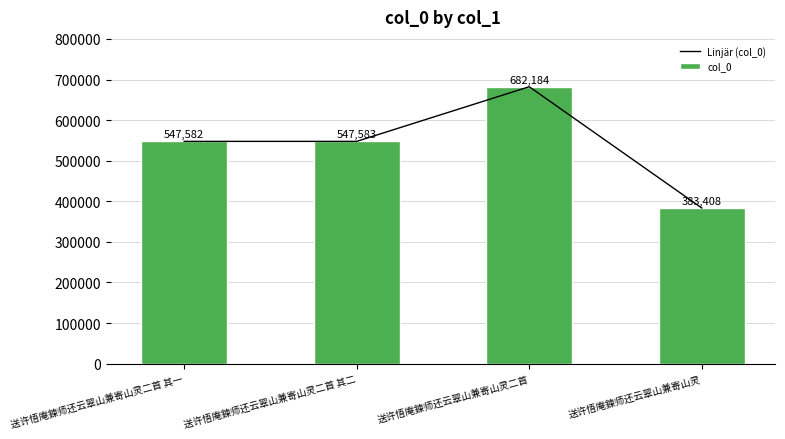

At which category does the chart reach its peak across all series?

送许悟庵鍊师还云翠山兼寄山灵二首